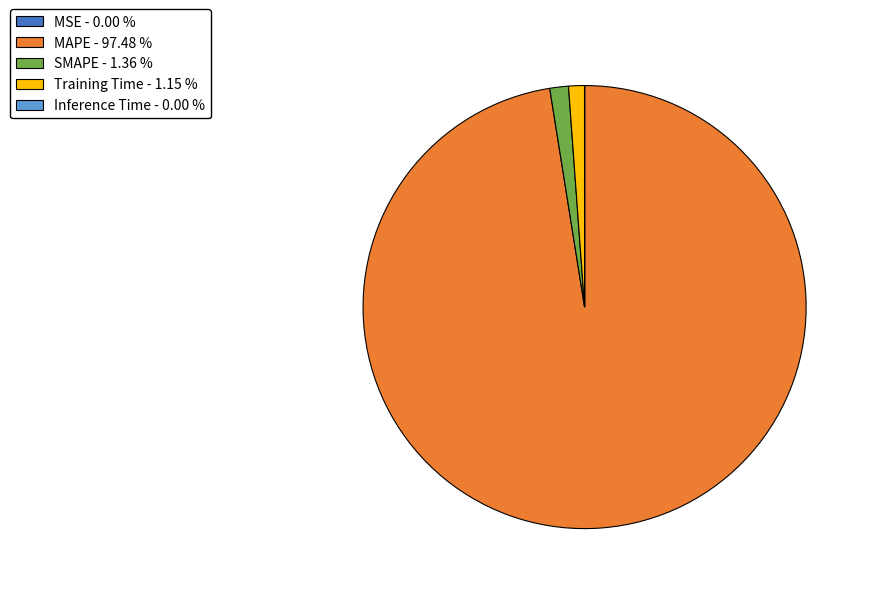

Between SMAPE - 1.36 % and MAPE - 97.48 %, which is larger?

MAPE - 97.48 %